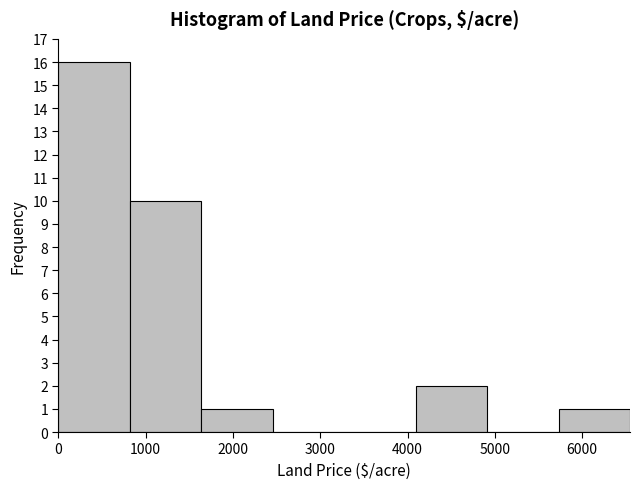

Over which range of the x-axis is the bar tallest?

0 to 800